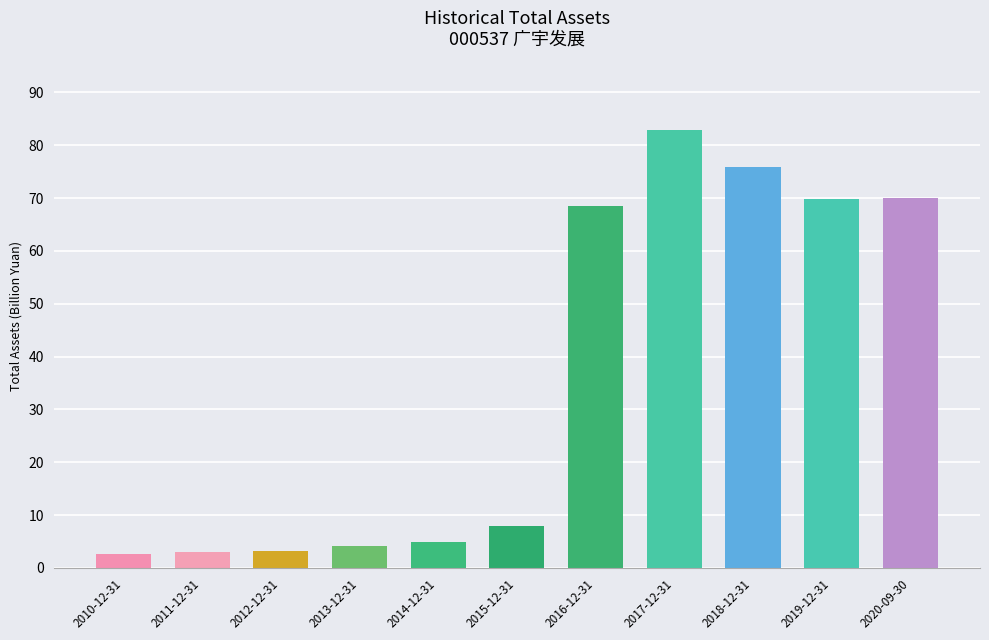

What position from the left is 2011-12-31?

2